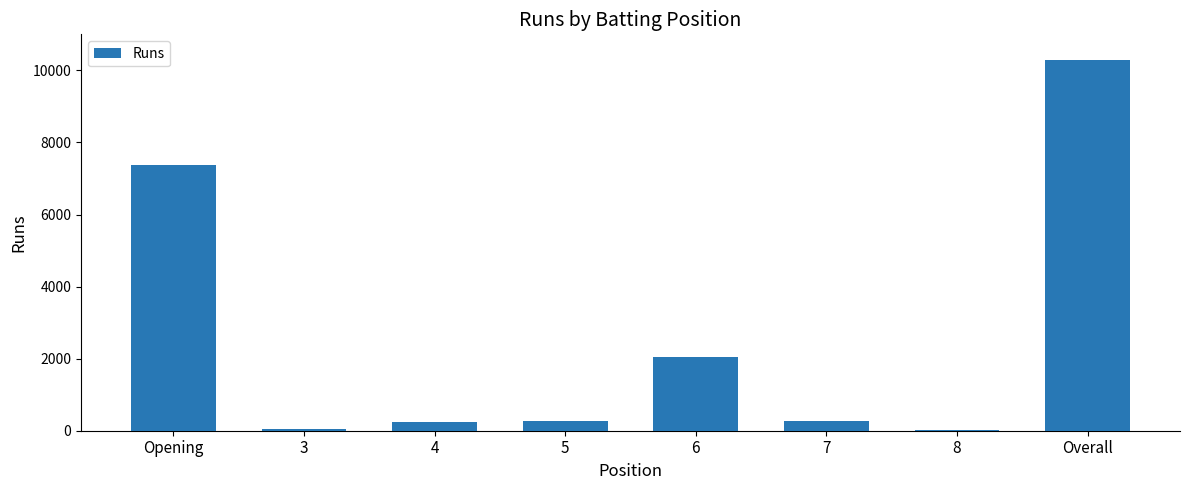

What is the sum of the values at Opening and Overall?

17657